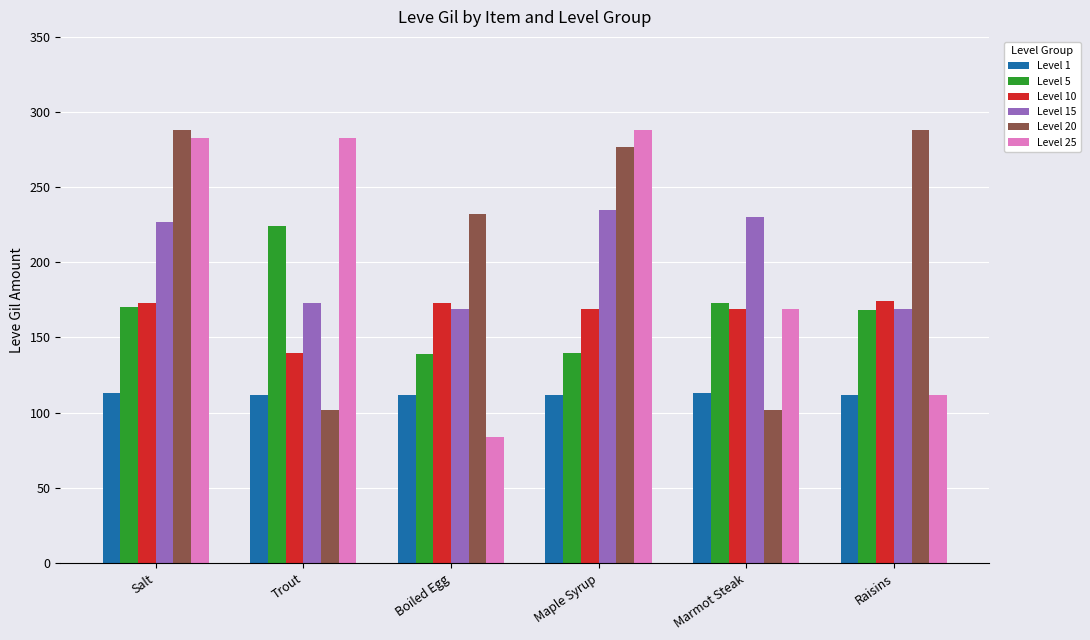

What is the minimum value shown in the chart?

84